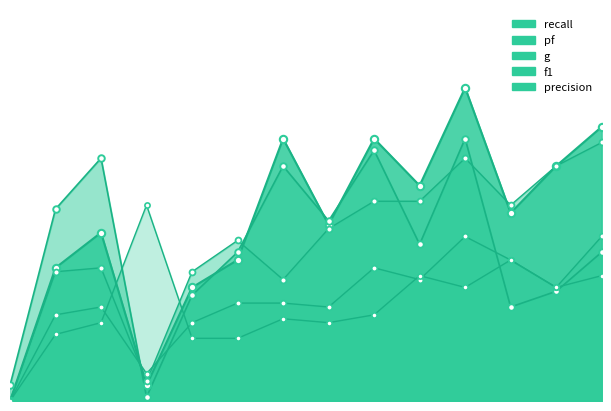

Which series contains the highest Y value?

recall